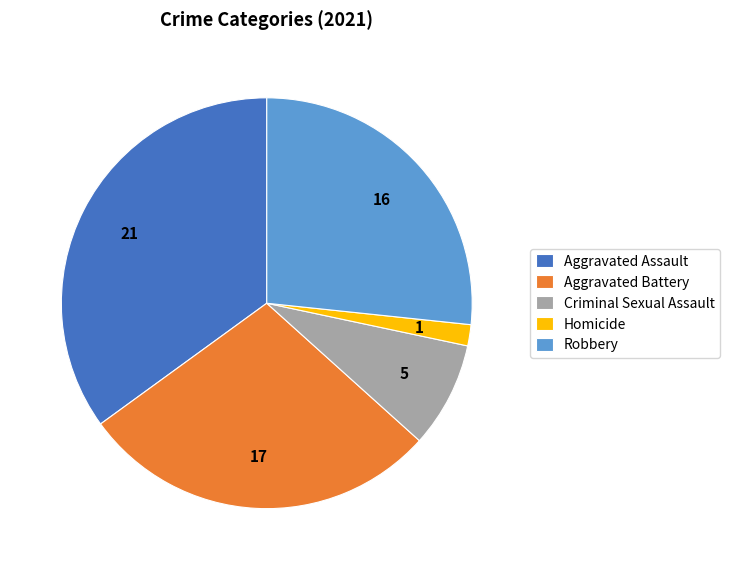

Which category has the biggest portion of the pie?

Aggravated Assault